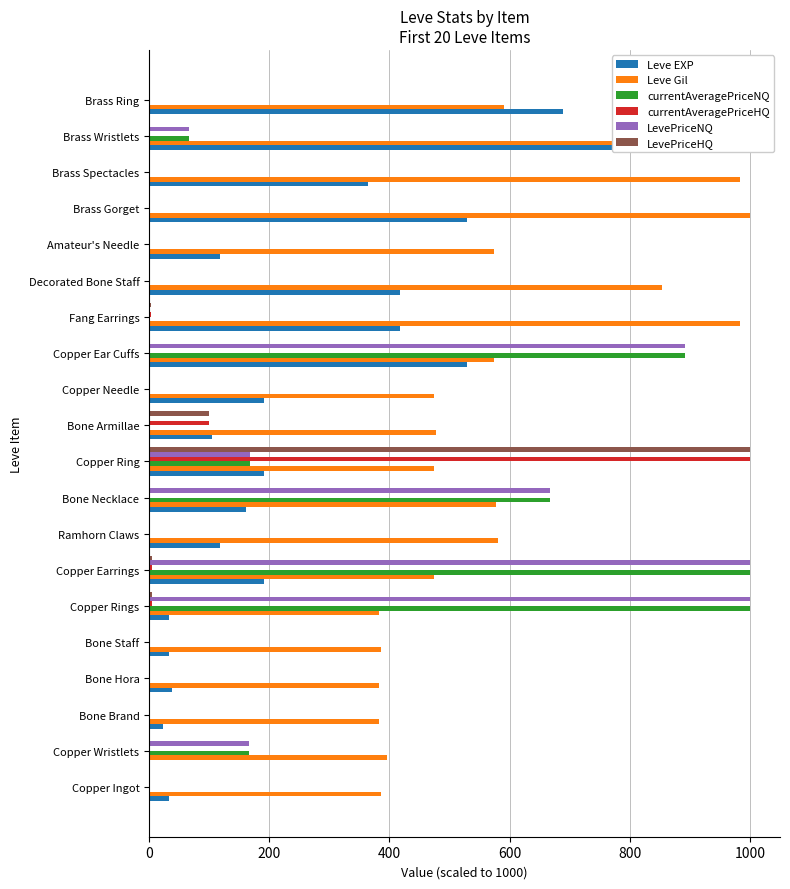

The LevePriceNQ series shows 0.0 at Bone Staff. True or false?

True